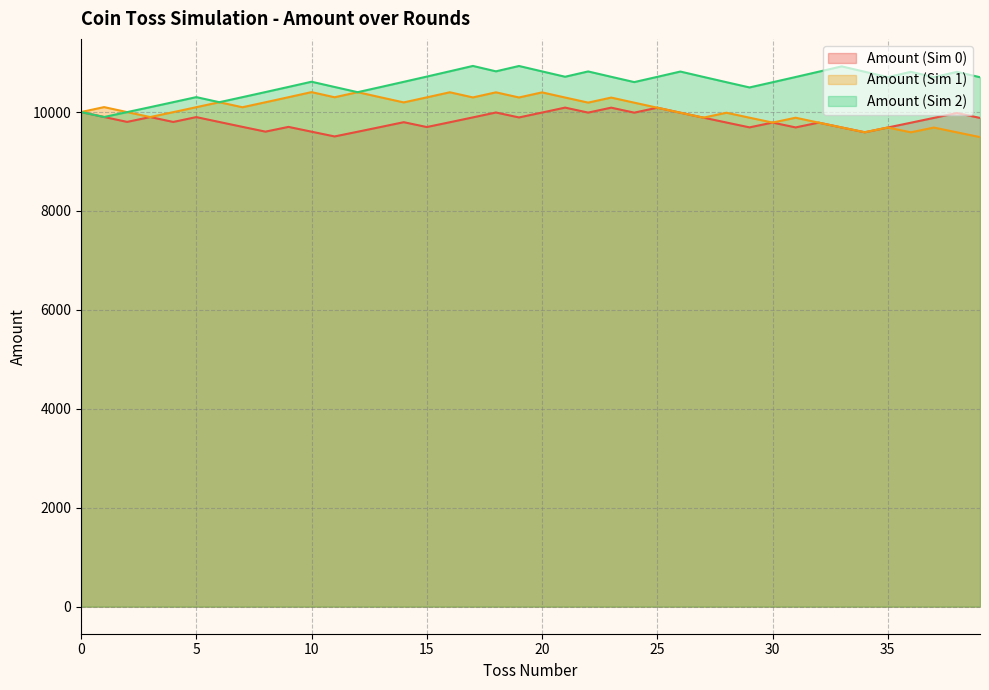

Which series has the largest total across all categories?

Amount (Sim 2)